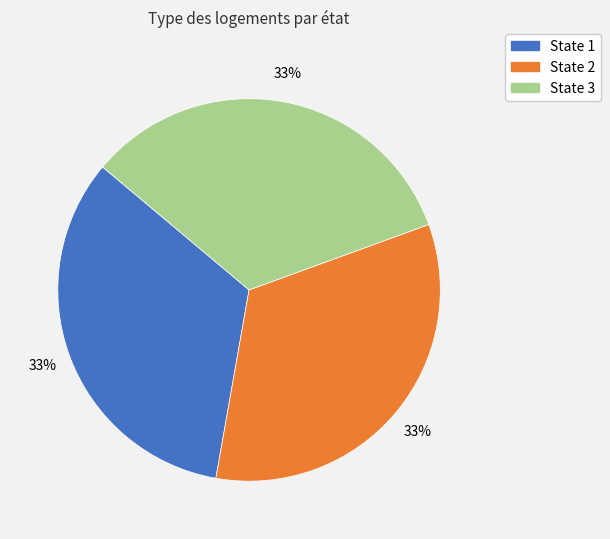

Does any single category account for the majority?

No